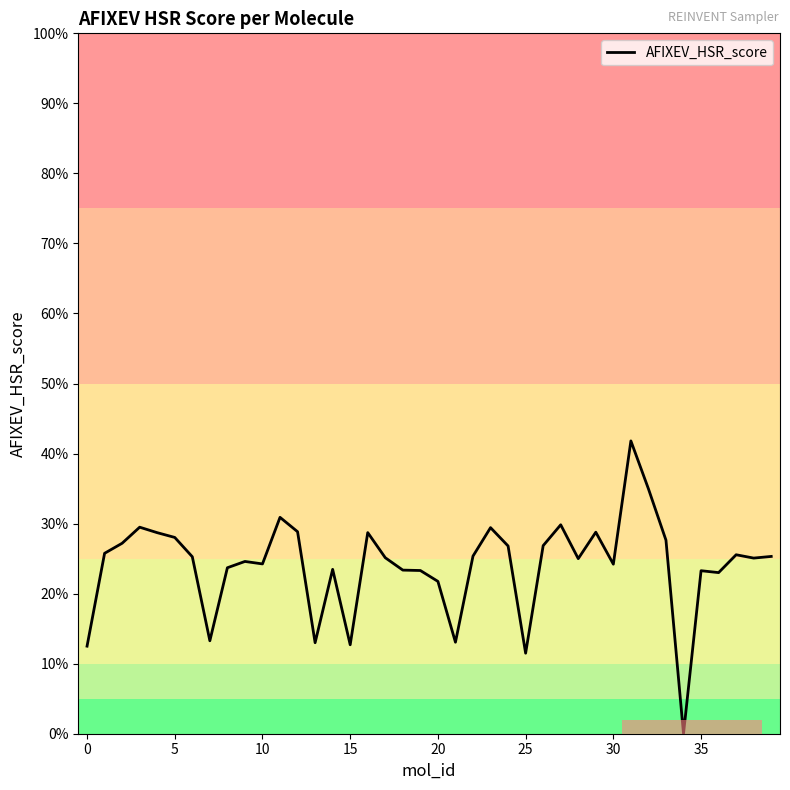

Does the chart have visible grid lines?

No